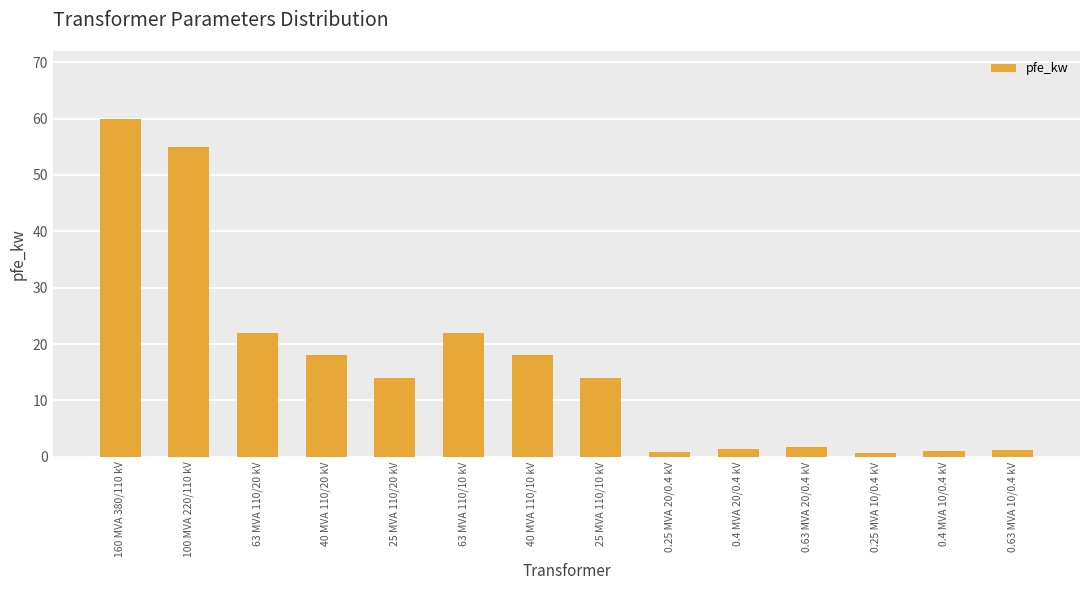

Is it true that the value at 25 MVA 110/20 kV is 14.0?

True